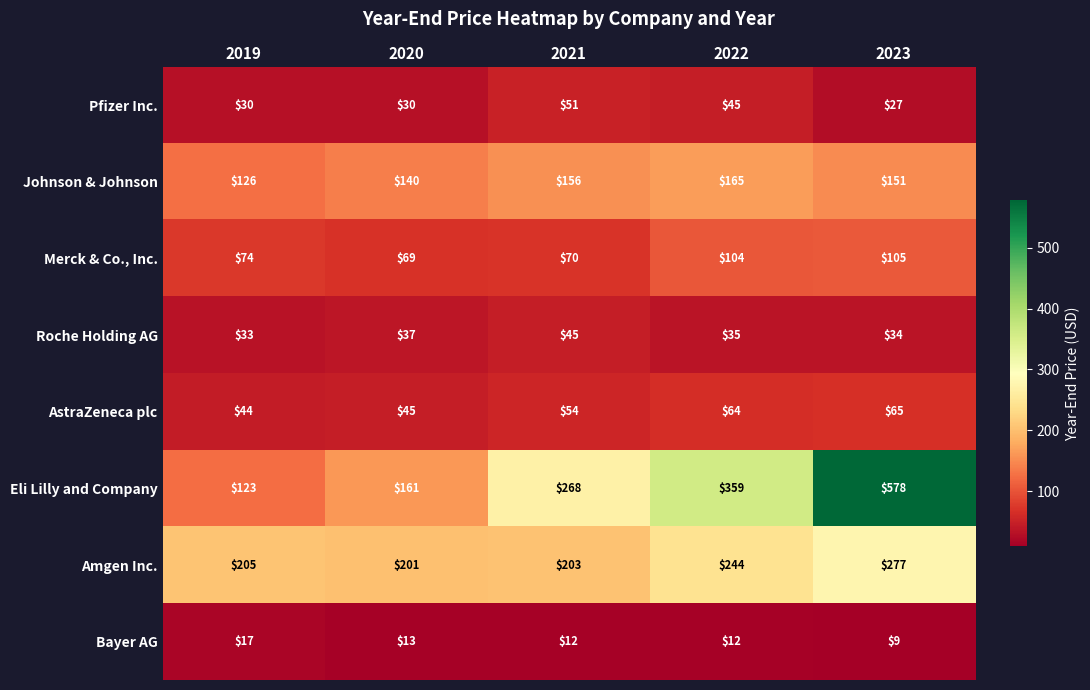

True or false: Johnson & Johnson has a value of 151 at 2023.

True